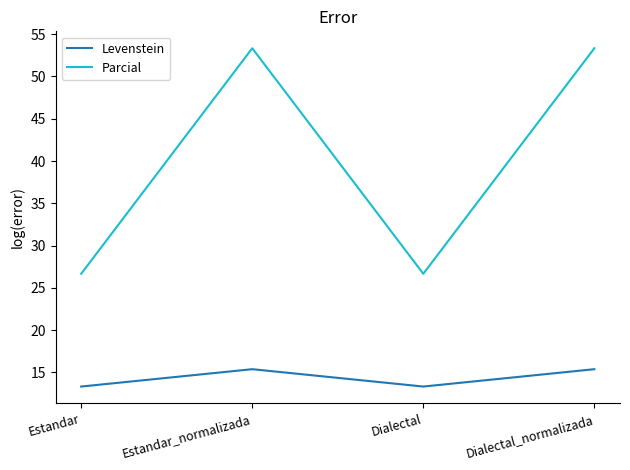

Which series changed the most between Estandar_normalizada and Dialectal?

Parcial